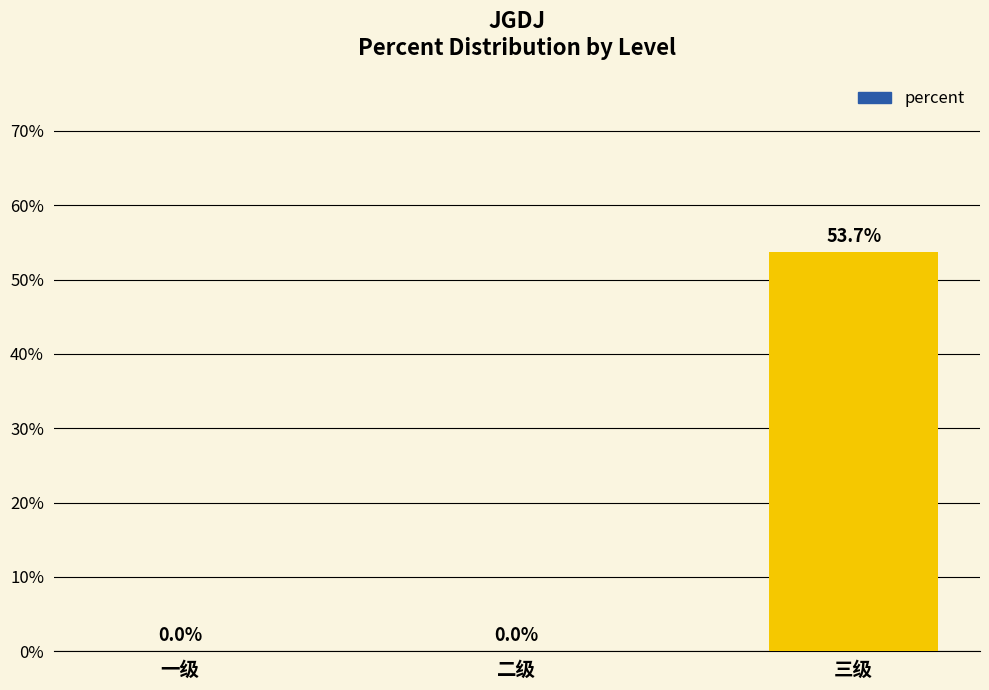

The chart shows a value of 0.2 at 一级. True or false?

False